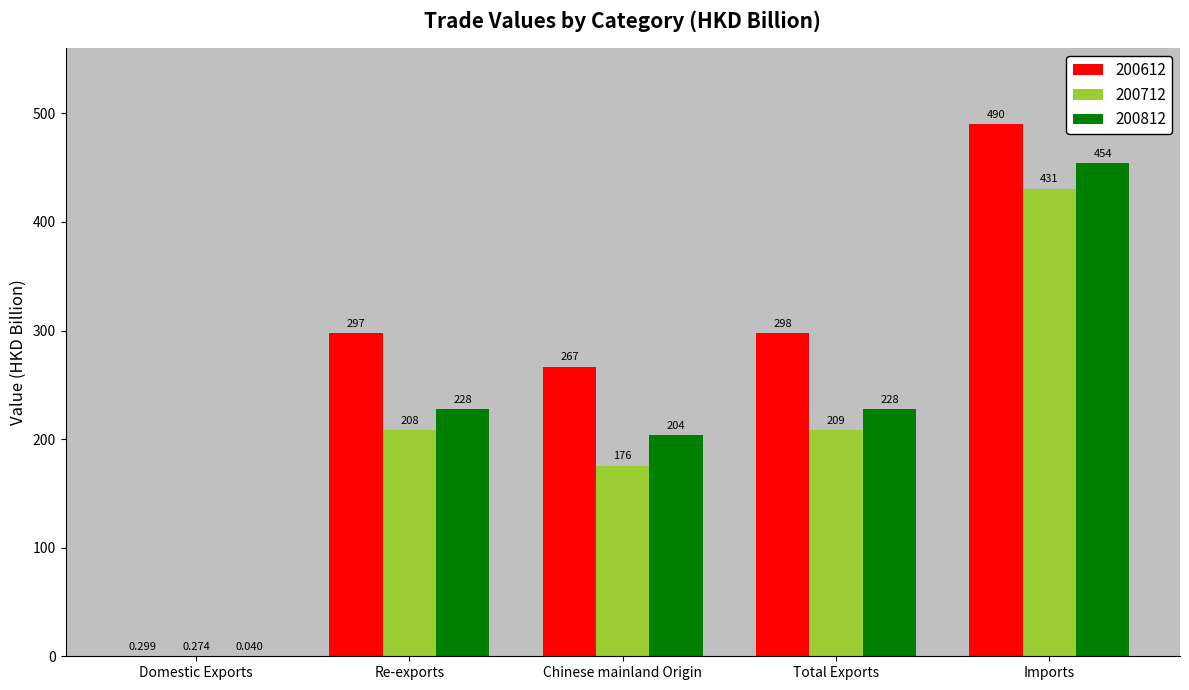

At which label is 200712 closest to 215?

Total Exports